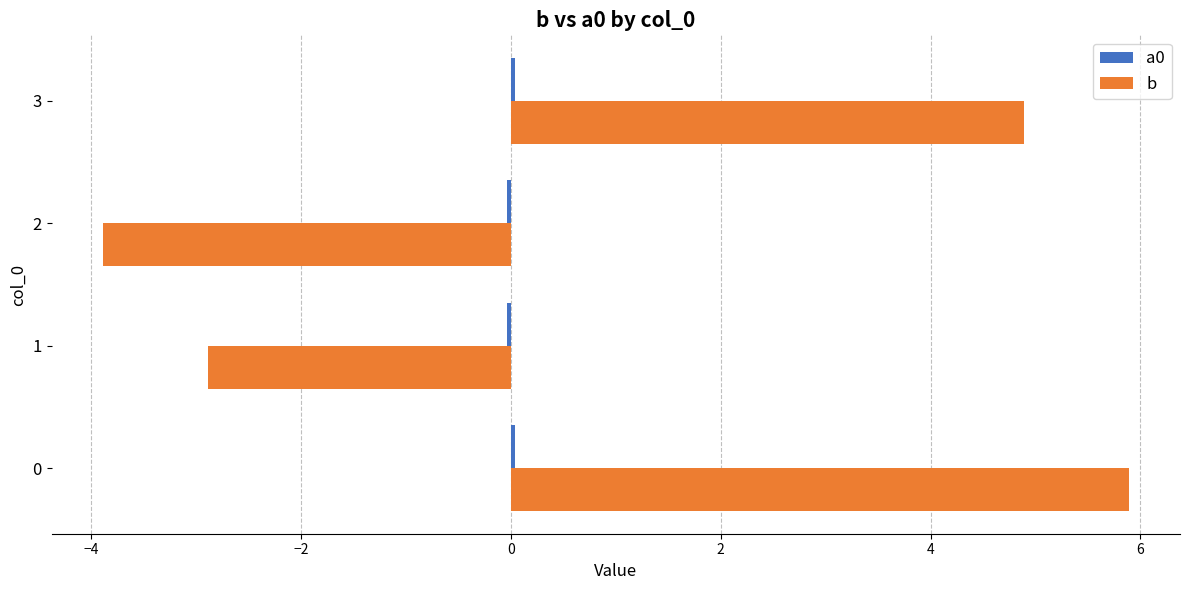

How many categories are shown in the chart?

4